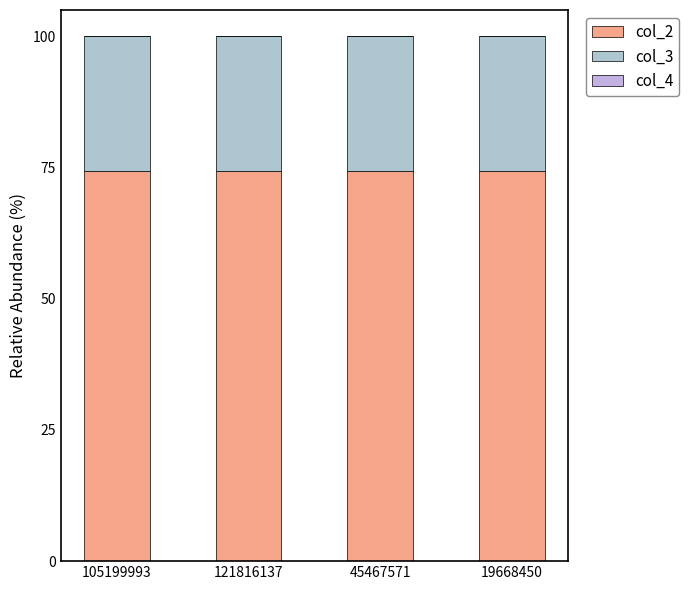

List the labels in order of col_3 value, largest first.

105199993, 19668450, 121816137, 45467571